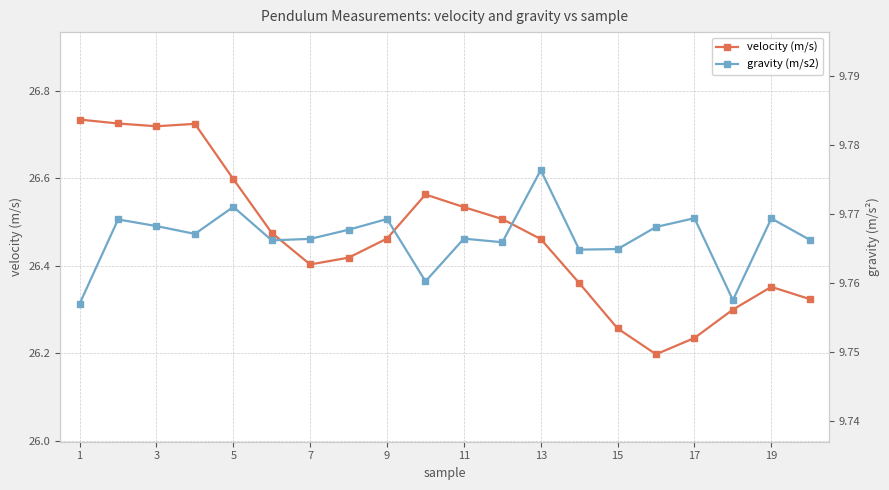

Does the chart display data point markers on the line(s)?

Yes